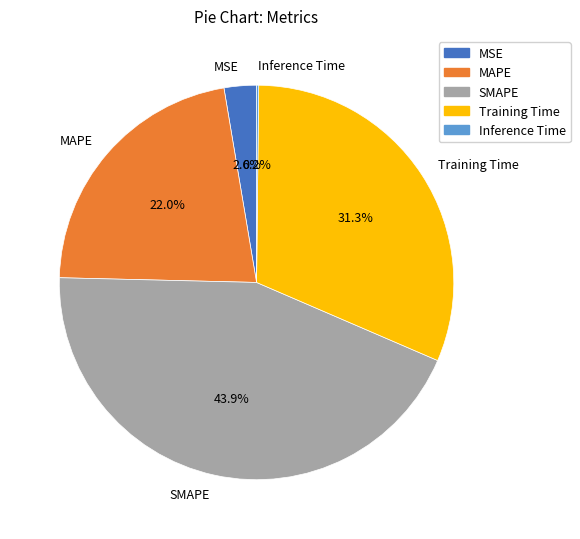

Which category has the biggest portion of the pie?

SMAPE